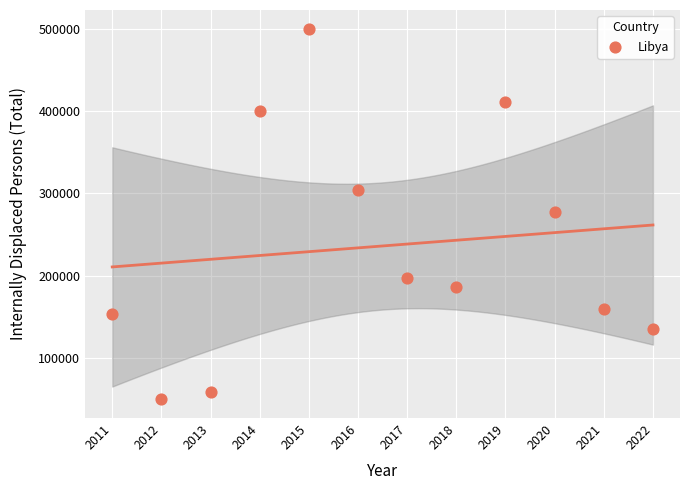

What is the range of Y values (max minus min)?

450000